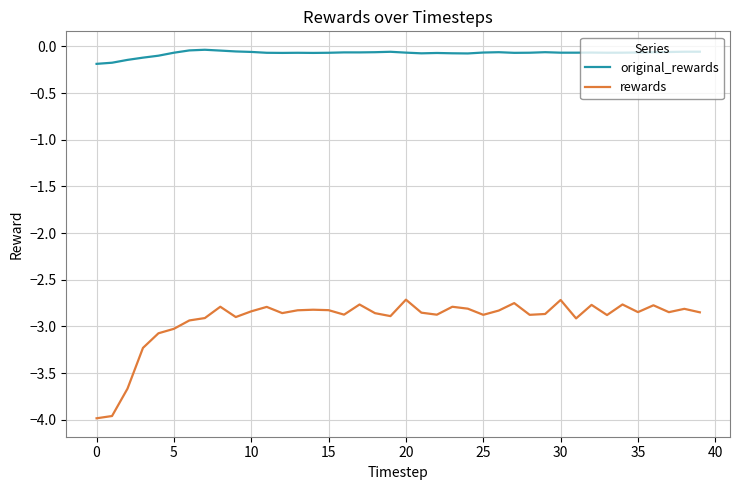

Rank the series by their average value, from highest to lowest.

original_rewards, rewards